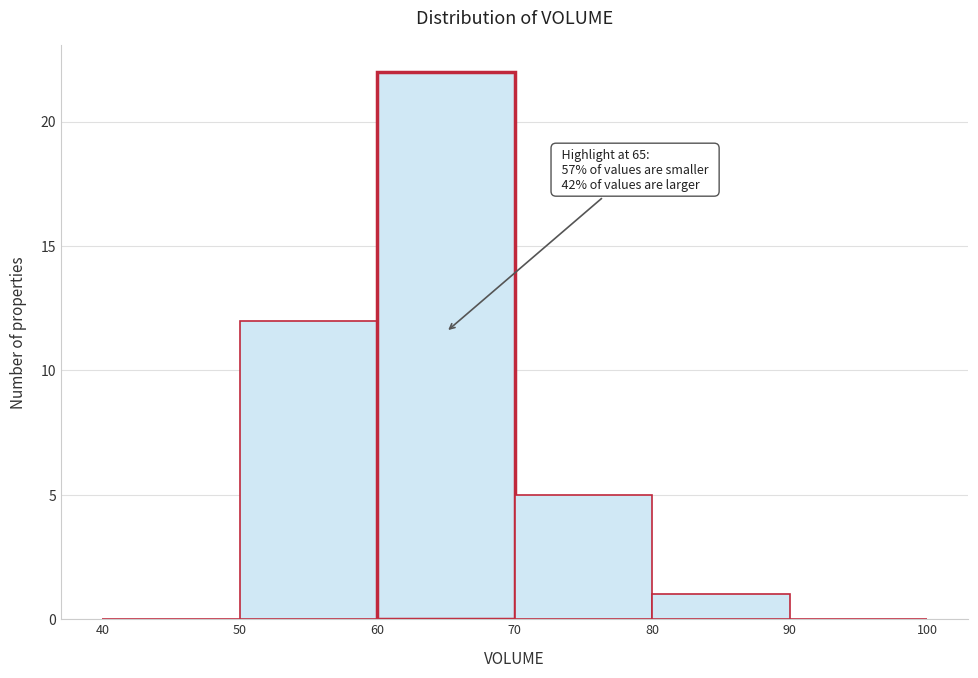

Which range on the x-axis has the tallest bar?

60 to 70